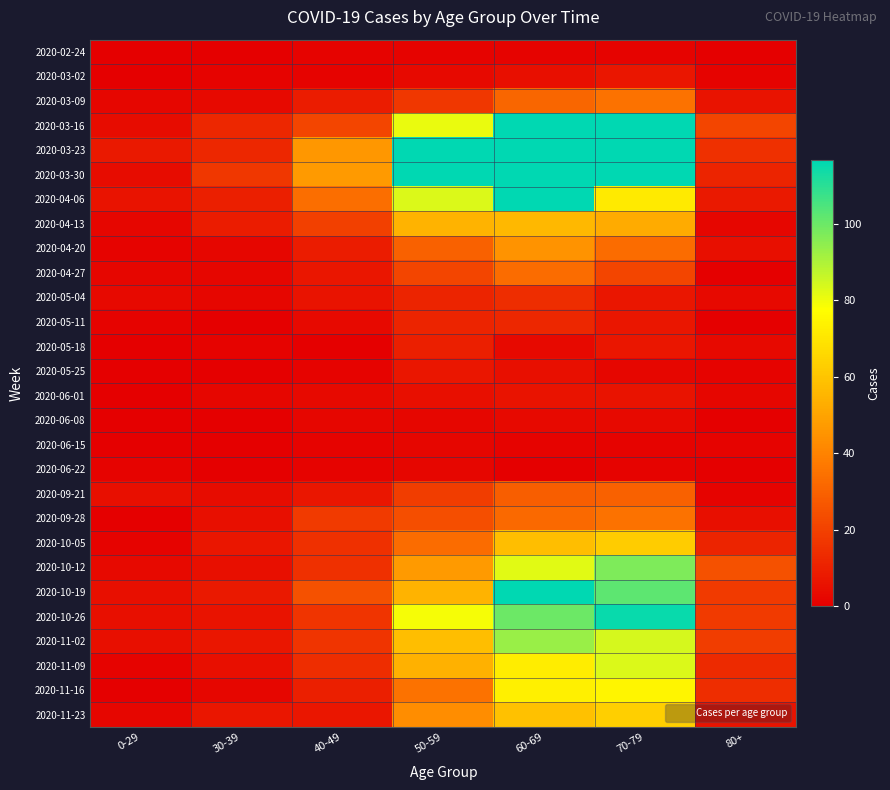

Reading left to right, extract all data points from this chart.

2020-02-24: 0-29=0	30-39=0	40-49=1	50-59=1	60-69=1	70-79=1	80+=0
2020-03-02: 0-29=0	30-39=1	40-49=1	50-59=3	60-69=5	70-79=7	80+=1
2020-03-09: 0-29=2	30-39=3	40-49=9	50-59=17	60-69=31	70-79=35	80+=6
2020-03-16: 0-29=4	30-39=12	40-49=21	50-59=81	60-69=130	70-79=158	80+=21
2020-03-23: 0-29=8	30-39=12	40-49=46	50-59=151	60-69=255	70-79=259	80+=15
2020-03-30: 0-29=4	30-39=17	40-49=47	50-59=131	60-69=216	70-79=199	80+=11
2020-04-06: 0-29=6	30-39=10	40-49=34	50-59=83	60-69=129	70-79=71	80+=8
2020-04-13: 0-29=2	30-39=9	40-49=20	50-59=55	60-69=56	70-79=52	80+=2
2020-04-20: 0-29=1	30-39=2	40-49=9	50-59=30	60-69=45	70-79=33	80+=5
2020-04-27: 0-29=2	30-39=2	40-49=7	50-59=21	60-69=33	70-79=21	80+=0
2020-05-04: 0-29=3	30-39=2	40-49=6	50-59=11	60-69=14	70-79=7	80+=3
2020-05-11: 0-29=1	30-39=0	40-49=3	50-59=11	60-69=12	70-79=7	80+=0
2020-05-18: 0-29=0	30-39=1	40-49=0	50-59=10	60-69=3	70-79=7	80+=3
2020-05-25: 0-29=0	30-39=0	40-49=1	50-59=7	60-69=5	70-79=2	80+=1
2020-06-01: 0-29=0	30-39=2	40-49=3	50-59=5	60-69=6	70-79=6	80+=2
2020-06-08: 0-29=0	30-39=0	40-49=2	50-59=2	60-69=3	70-79=3	80+=0
2020-06-15: 0-29=0	30-39=0	40-49=1	50-59=2	60-69=1	70-79=1	80+=1
2020-06-22: 0-29=1	30-39=0	40-49=1	50-59=2	60-69=0	70-79=1	80+=0
2020-09-21: 0-29=5	30-39=4	40-49=7	50-59=19	60-69=29	70-79=30	80+=1
2020-09-28: 0-29=0	30-39=5	40-49=18	50-59=24	60-69=32	70-79=35	80+=5
2020-10-05: 0-29=1	30-39=7	40-49=15	50-59=33	60-69=58	70-79=62	80+=11
2020-10-12: 0-29=3	30-39=5	40-49=15	50-59=47	60-69=82	70-79=97	80+=25
2020-10-19: 0-29=5	30-39=8	40-49=25	50-59=55	60-69=121	70-79=102	80+=18
2020-10-26: 0-29=5	30-39=6	40-49=16	50-59=79	60-69=100	70-79=115	80+=18
2020-11-02: 0-29=5	30-39=7	40-49=16	50-59=58	60-69=93	70-79=84	80+=19
2020-11-09: 0-29=1	30-39=5	40-49=14	50-59=54	60-69=72	70-79=83	80+=13
2020-11-16: 0-29=0	30-39=2	40-49=10	50-59=35	60-69=73	70-79=75	80+=14
2020-11-23: 0-29=2	30-39=7	40-49=7	50-59=43	60-69=59	70-79=63	80+=6